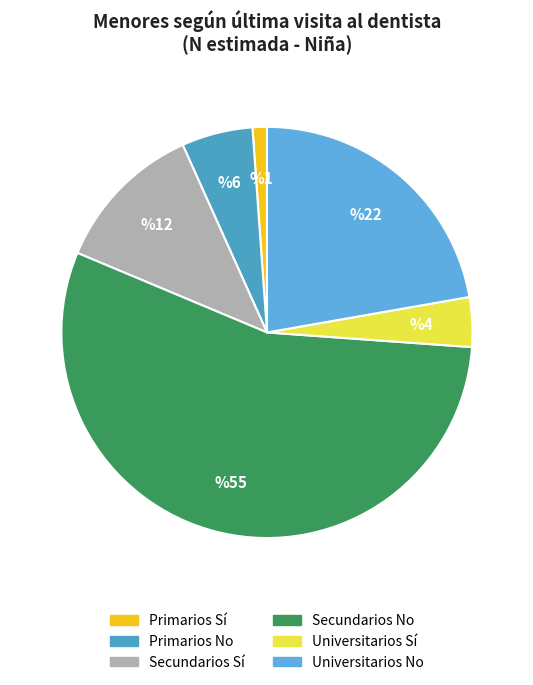

To the nearest percent, what is the difference between the largest and smallest slice percentages?

54%